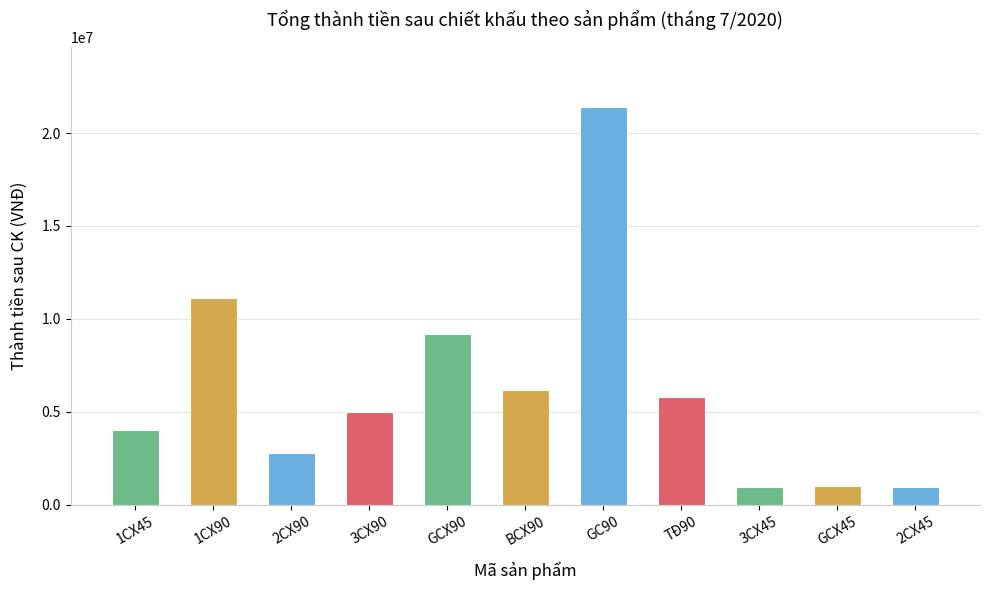

How many data points are less than 4987500?

5